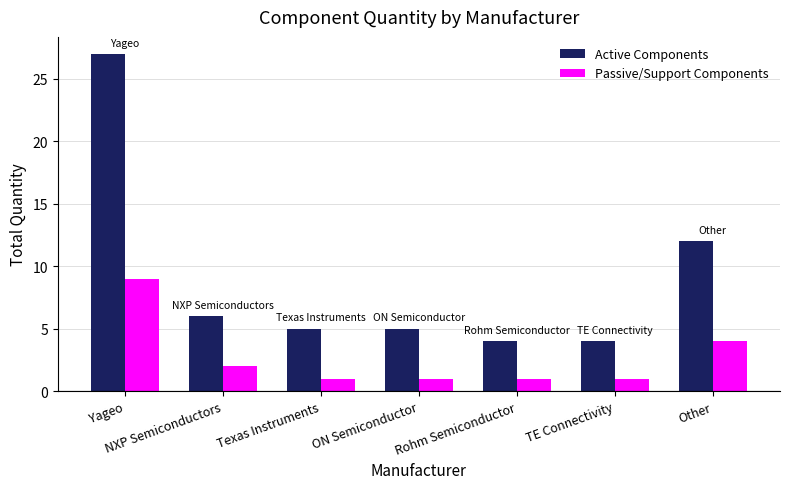

At which category is the sum across all series the highest?

Yageo